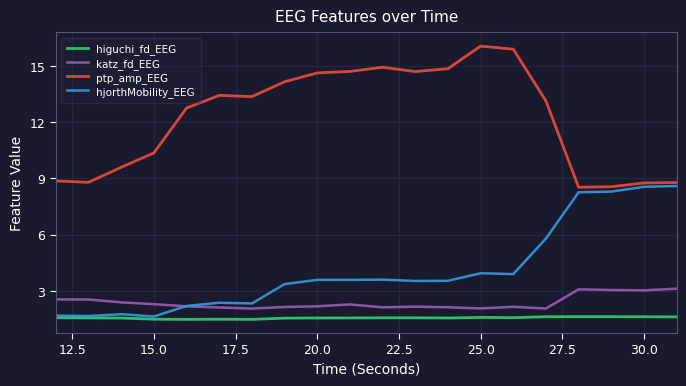

What is the lowest value of the katz_fd_EEG series?

2.1